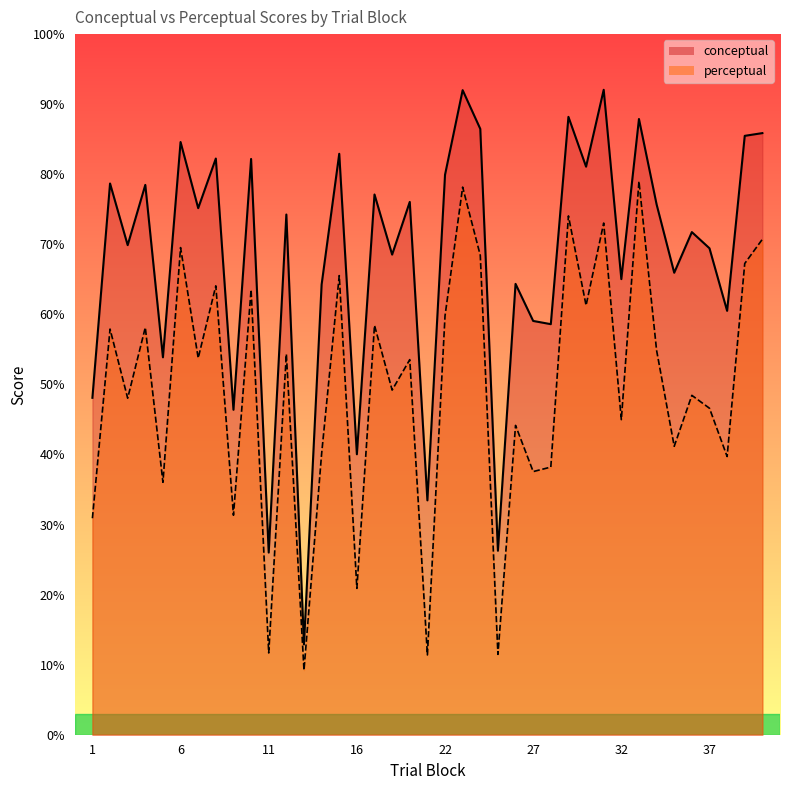

True or false: perceptual and conceptual cross at least once.

False